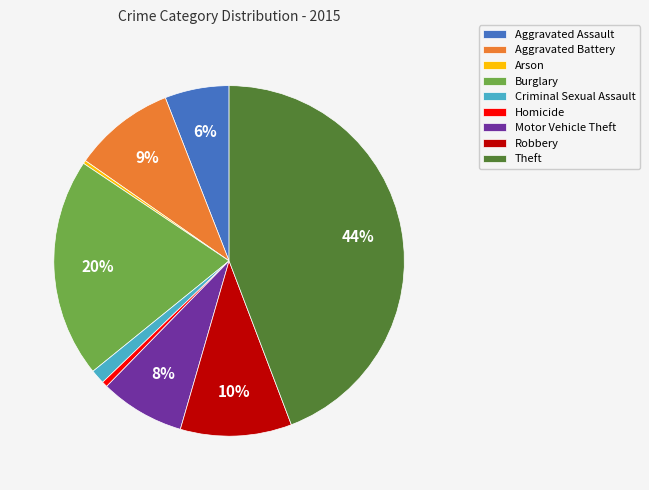

Is the sum of Motor Vehicle Theft and Robbery greater than half?

No